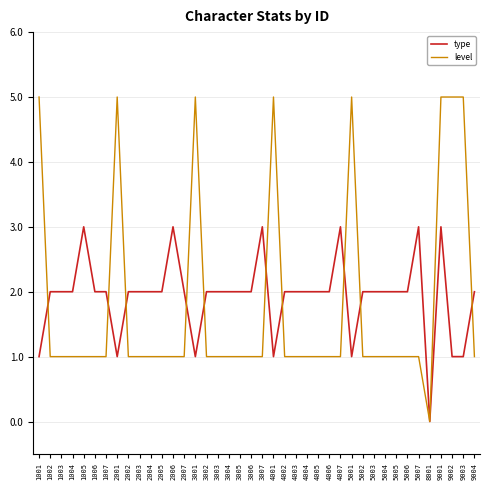

Does the chart have visible grid lines?

Yes